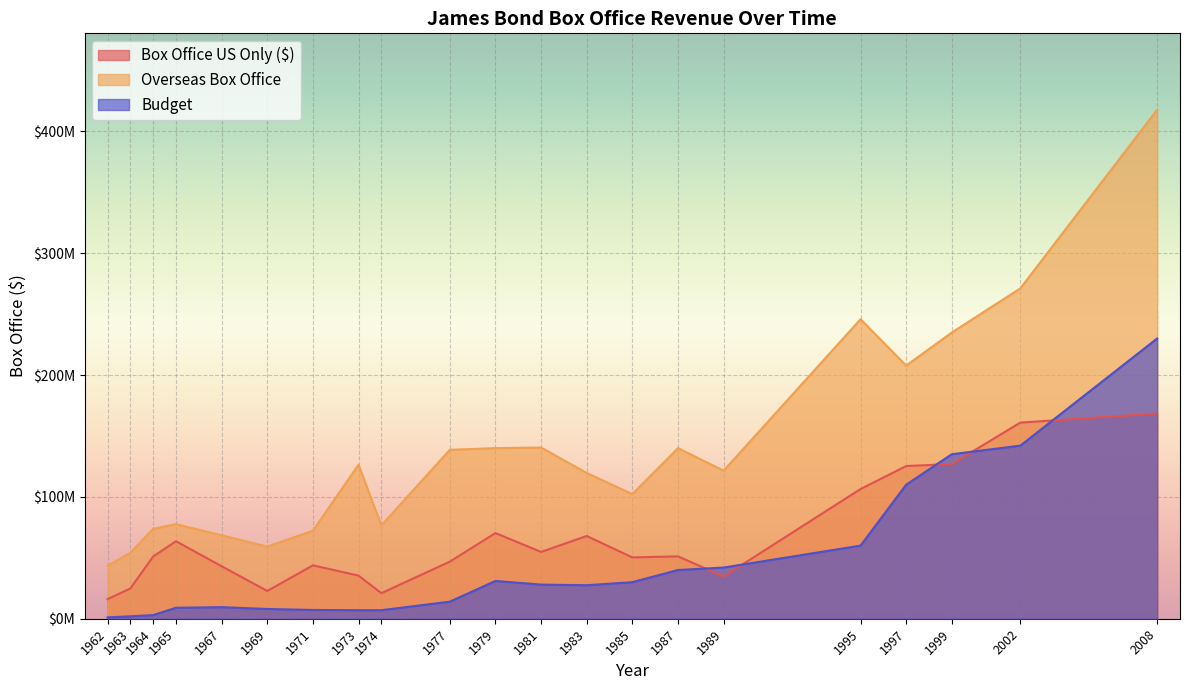

What is the maximum value for Budget?

230000000